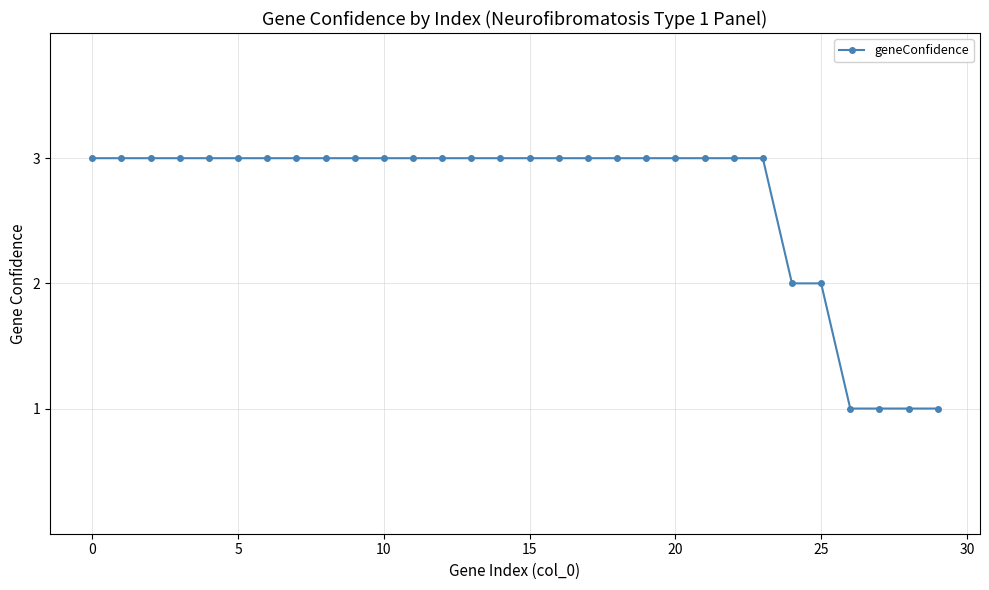

What is the greatest value displayed?

3